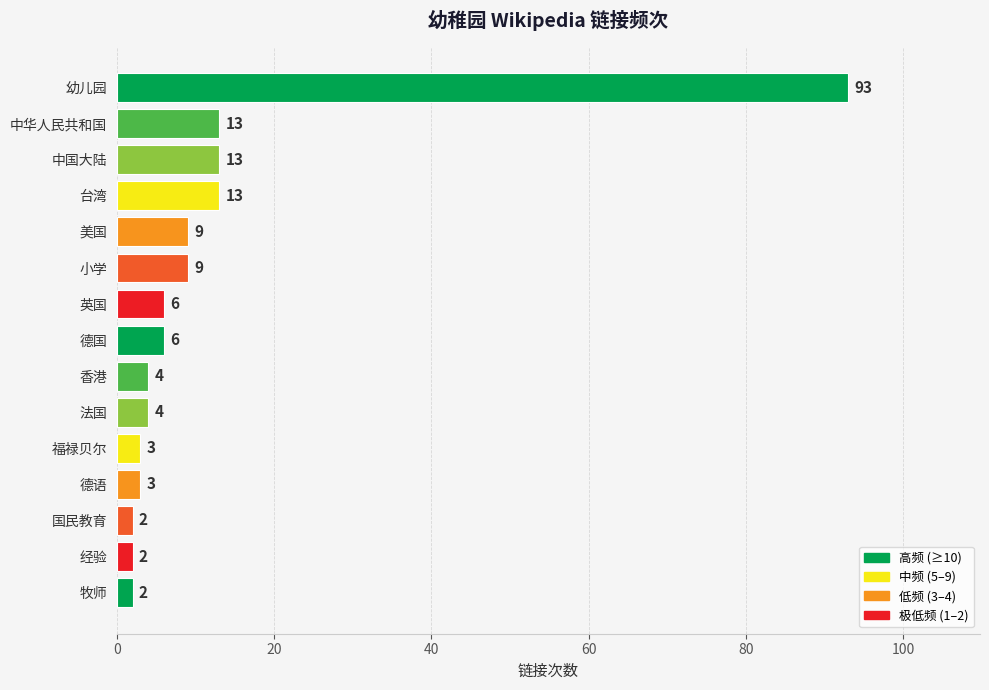

Between 国民教育 and 法国, which is larger?

法国